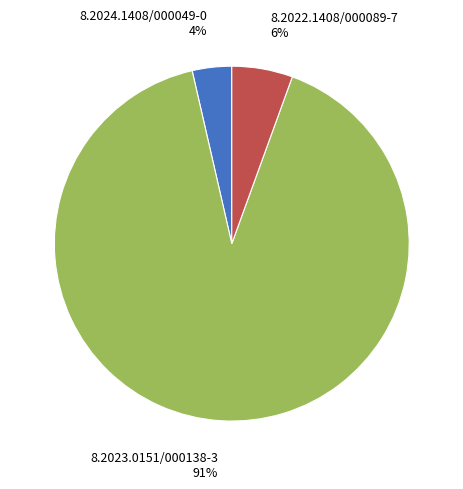

Does 8.2023.0151/000138-3 represent more than half of the total?

Yes